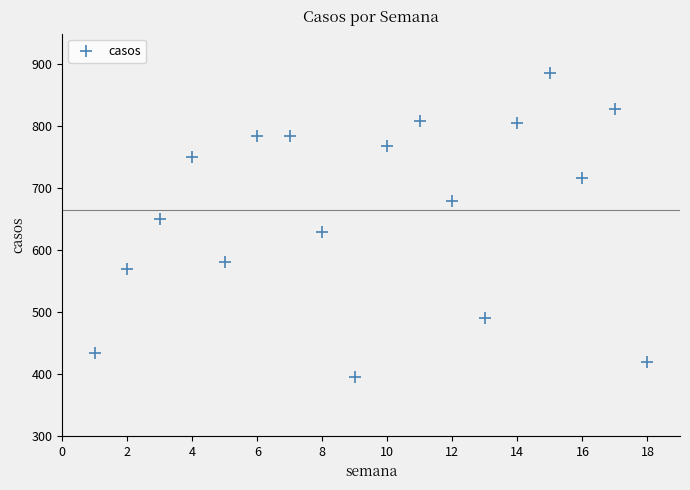

What is the range of Y values (max minus min)?

491